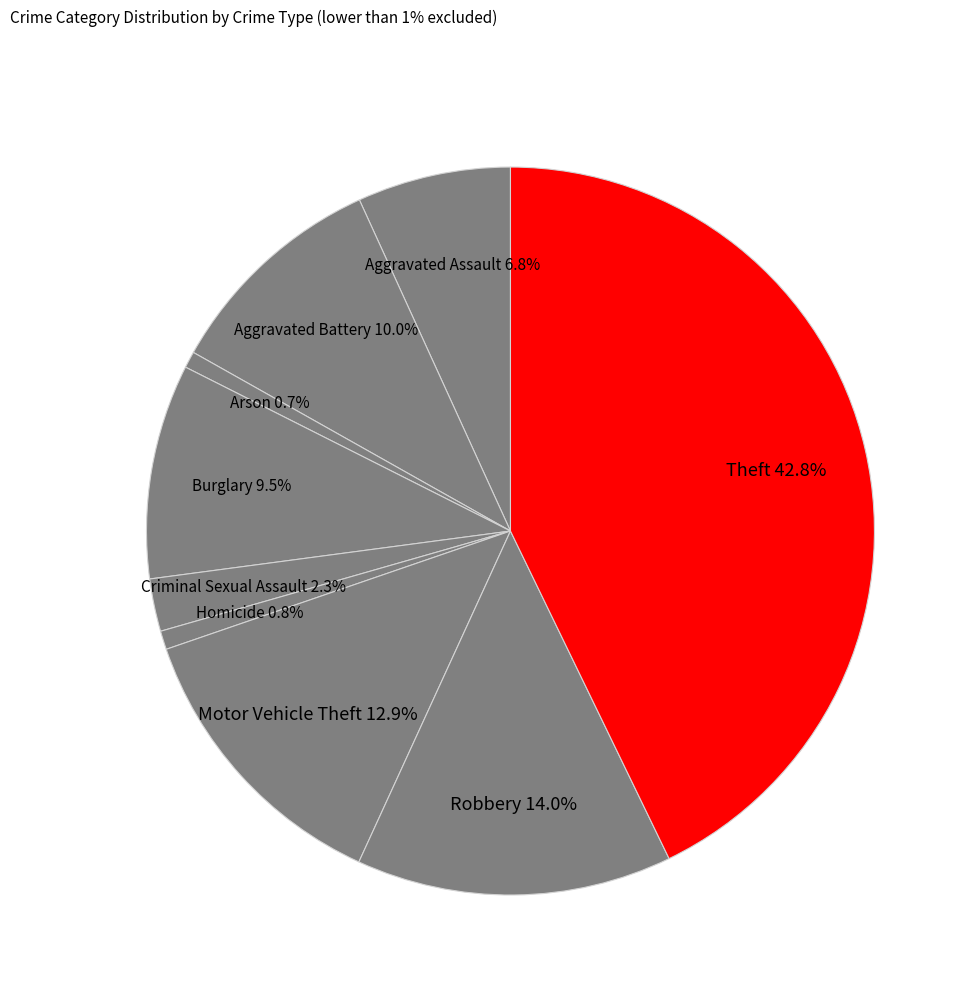

Which category has the biggest portion of the pie?

Theft